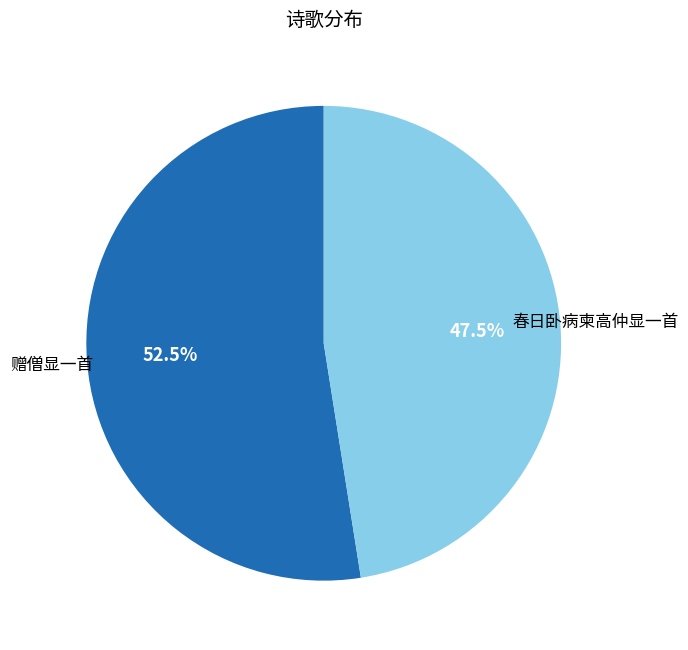

Rank the categories by value from lowest to highest.

春日卧病柬高仲显一首, 赠僧显一首